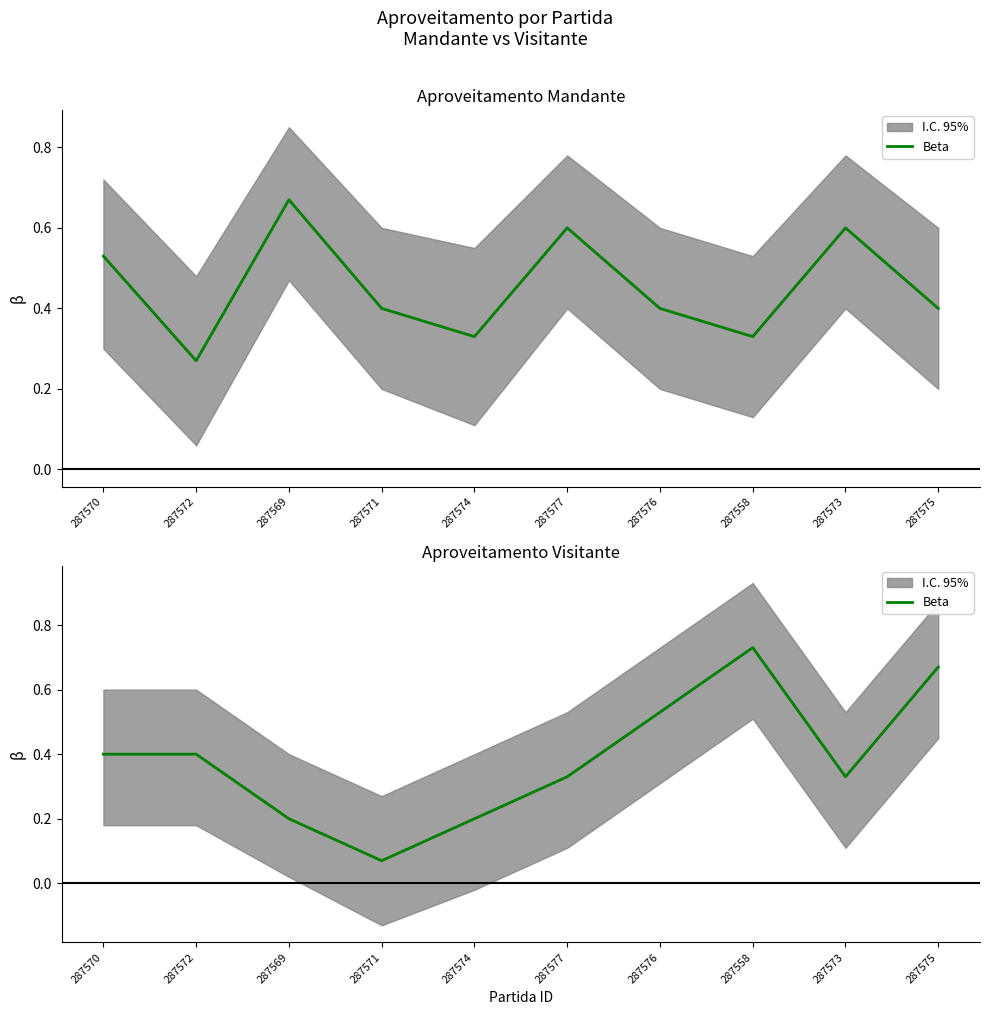

Reading right to left, transcribe all the data shown in this chart.

287575=0.7	287573=0.3	287558=0.7	287576=0.5	287577=0.3	287574=0.2	287571=0.1	287569=0.2	287572=0.4	287570=0.4